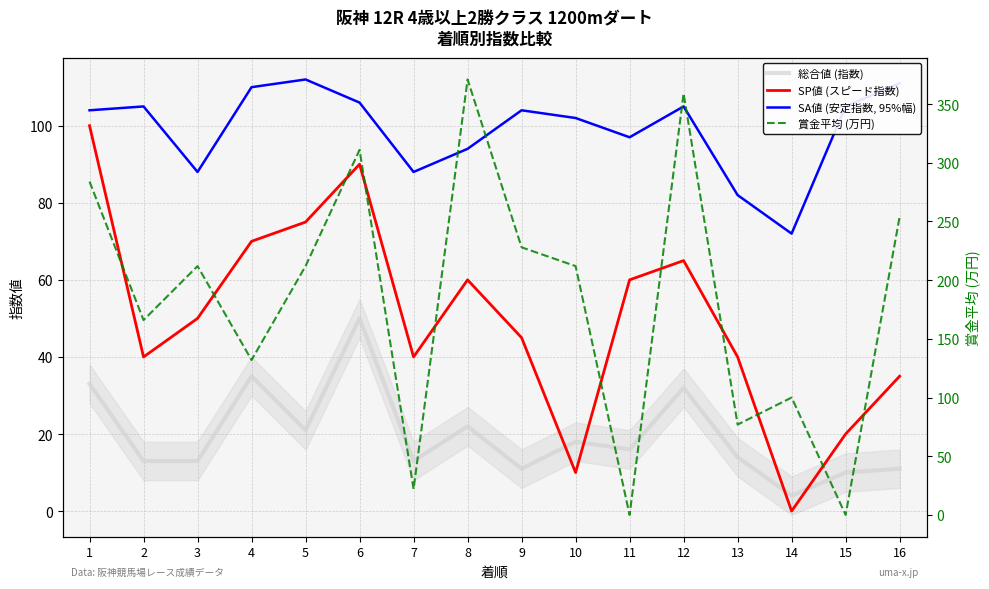

What are all the series names shown in the legend?

総合値 (指数), SP値 (スピード指数), SA値 (安定指数, 95%幅), 賞金平均 (万円)